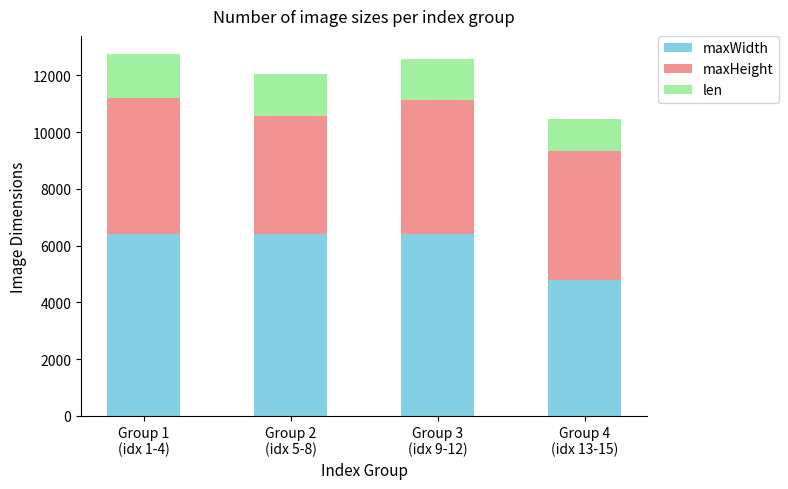

What is the lowest value of the maxWidth series?

4800